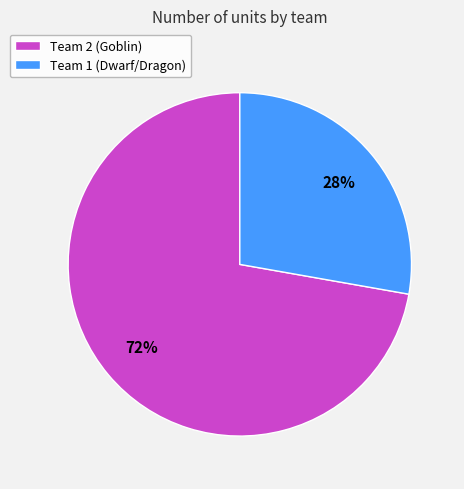

How many segments does this pie chart have?

2